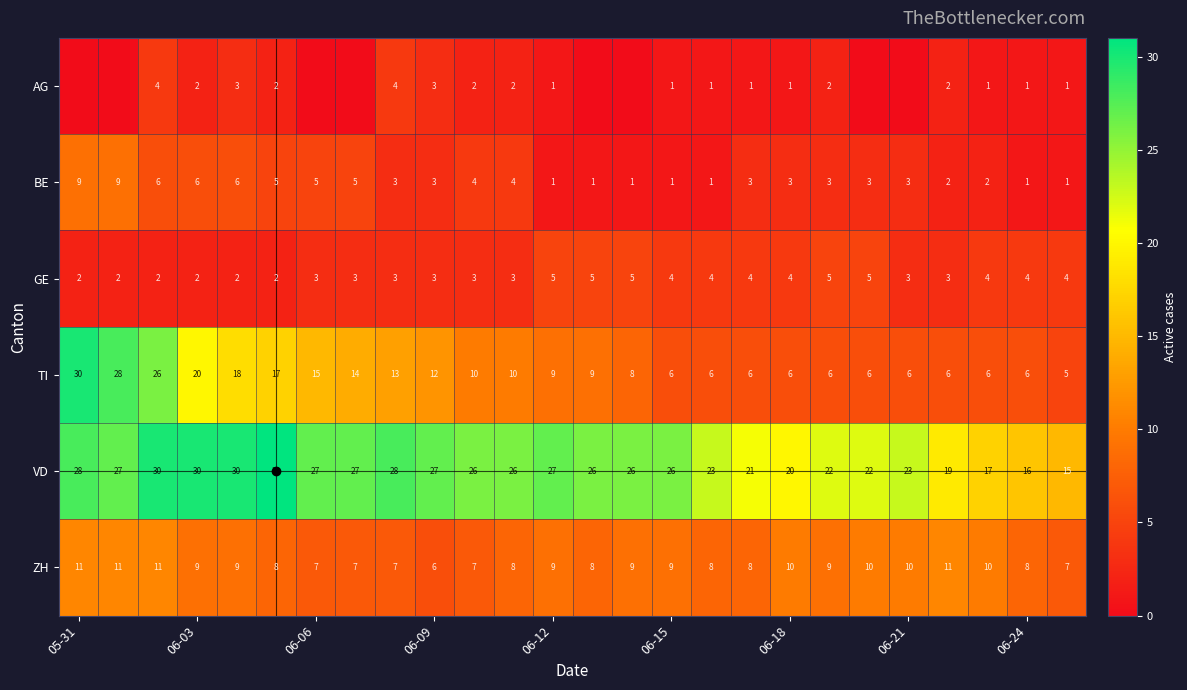

What is the sum of all GE values?

89